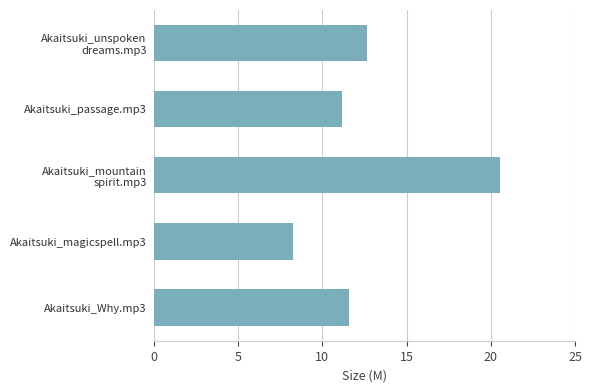

Reading bottom to top, what are all the values shown in this chart?

11.6	8.3	20.5	11.2	12.7